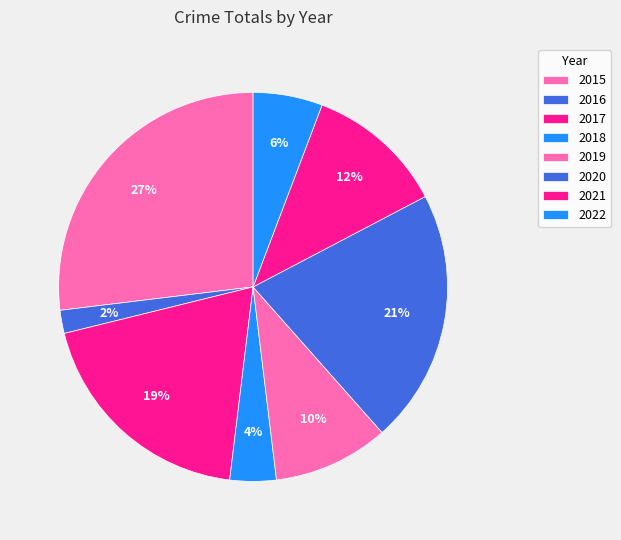

Which has a higher value, 2022 or 2015?

2015